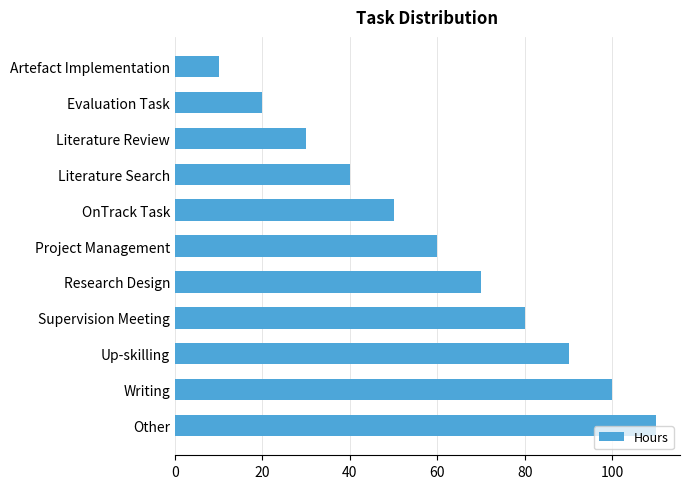

What is the smallest value displayed?

10